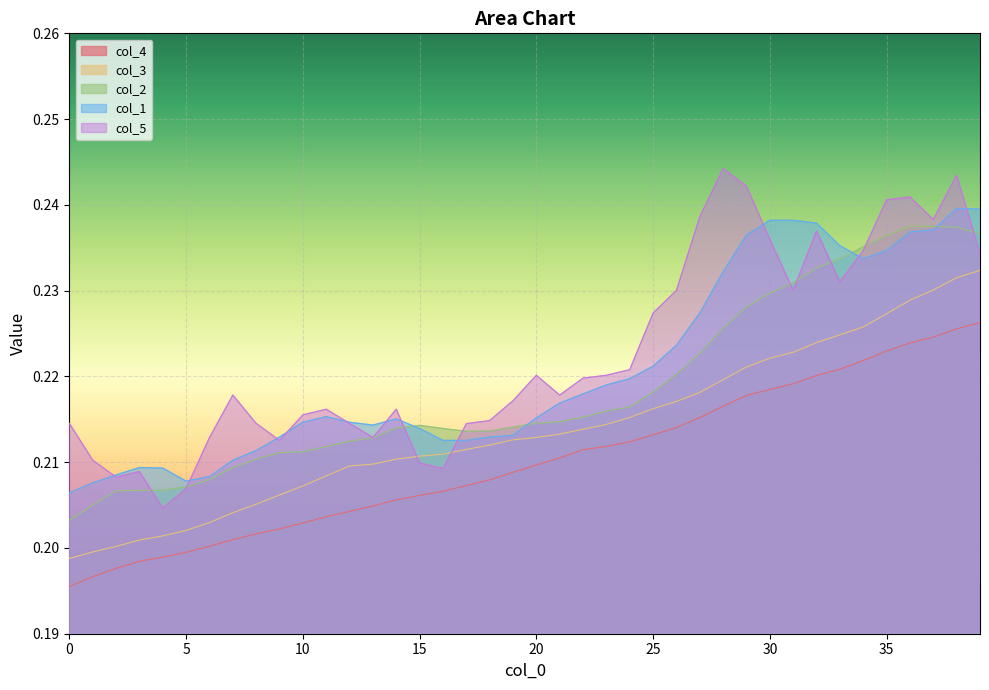

What is the approximate value of col_1 at 18?

0.2